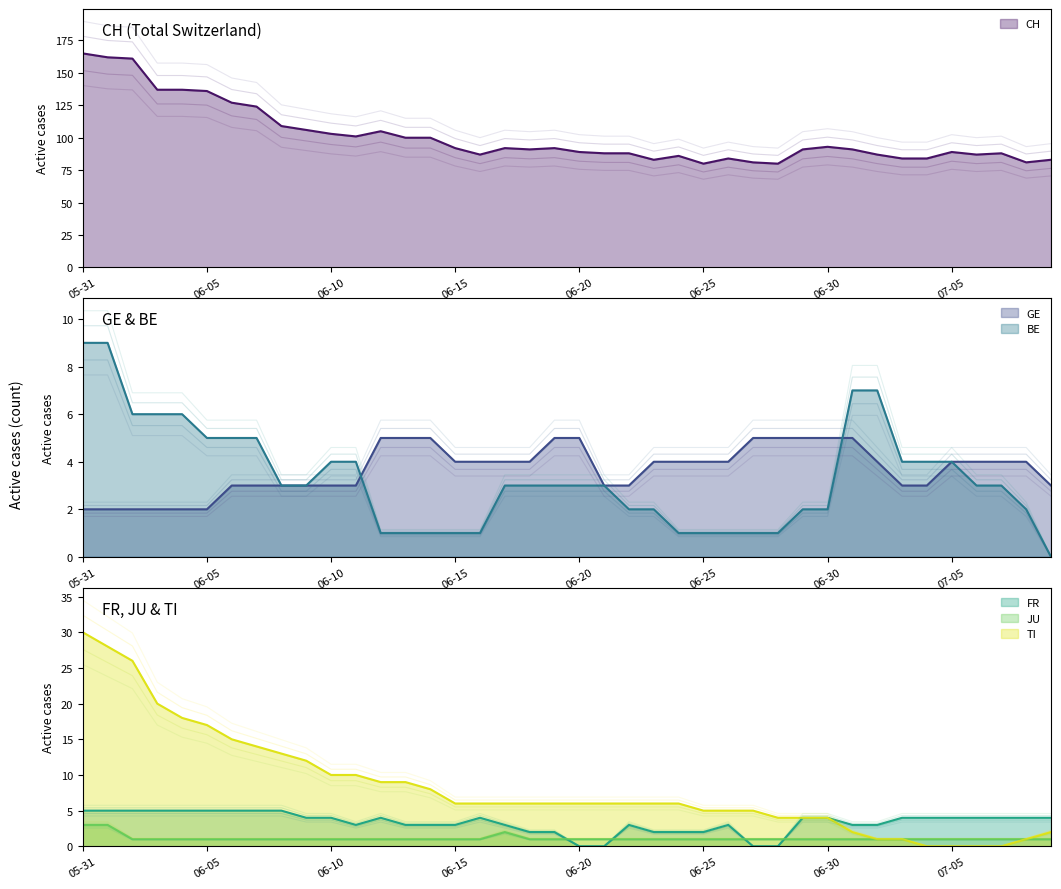

Where is TI nearest to the value 15?

2020-06-06